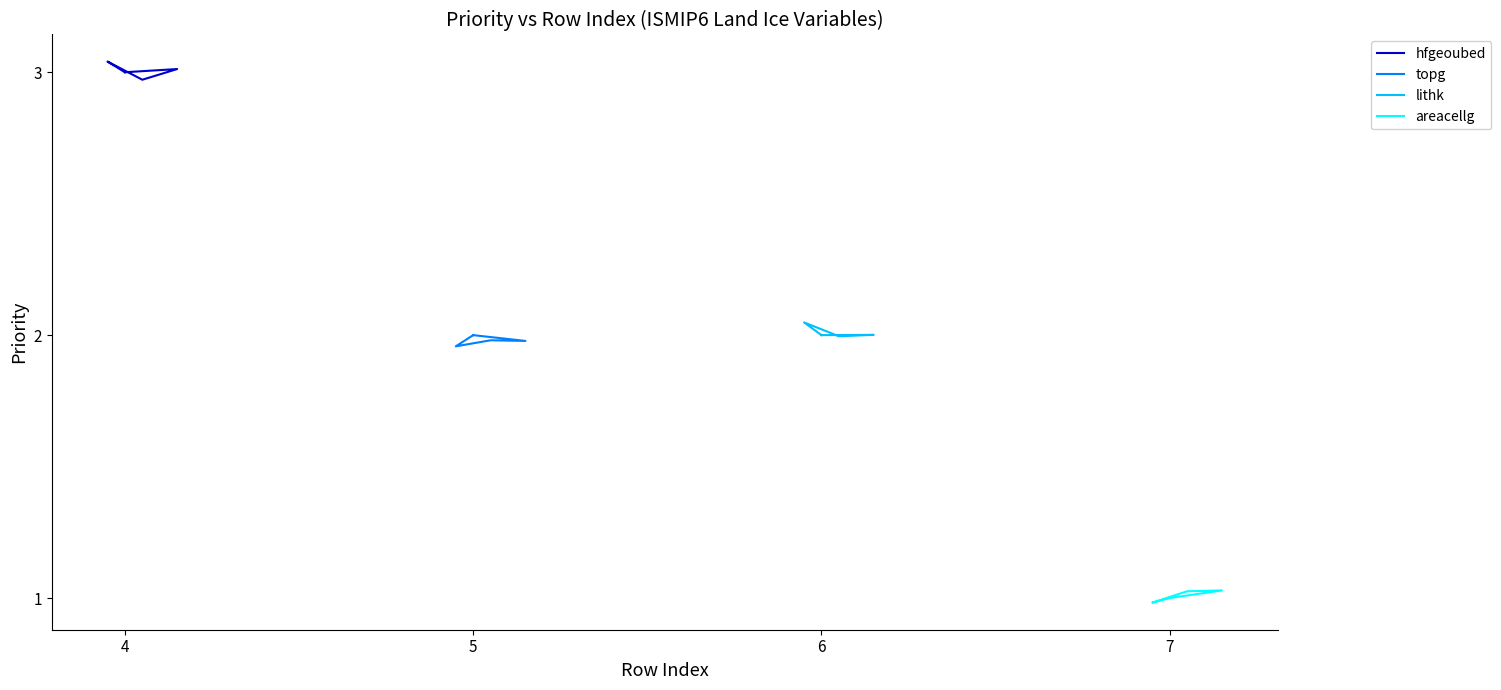

Reading left to right, what are all the values shown in this chart?

hfgeoubed: 3.0	3.0	3.0	3.0	3.0
topg: 2.0	2.0	2.0	2.0	2.0
lithk: 2.0	2.0	2.0	2.0	2.0
areacellg: 1.0	1.0	1.0	1.0	1.0